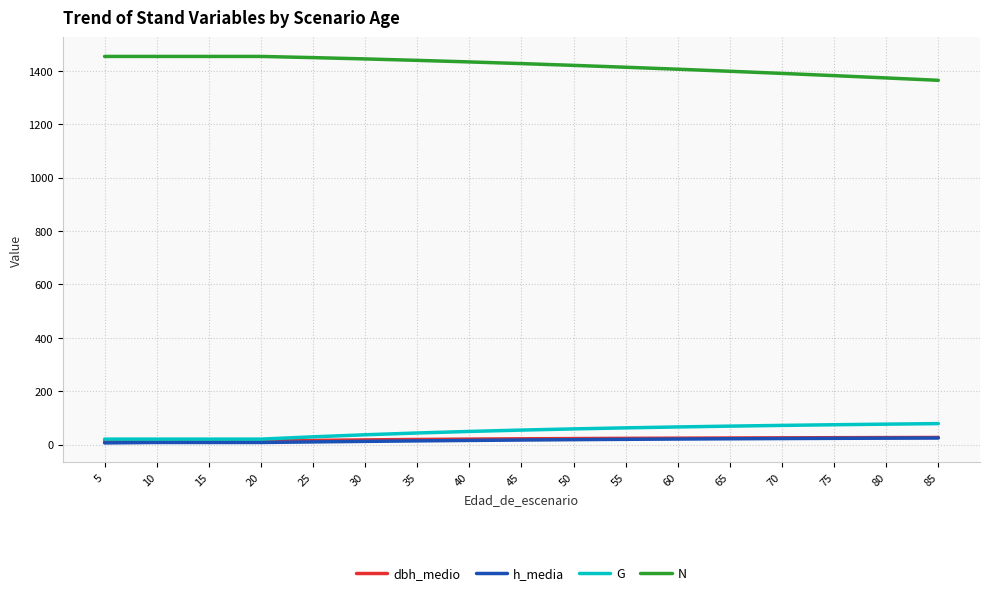

The N series shows 1398.1 at 65. True or false?

True